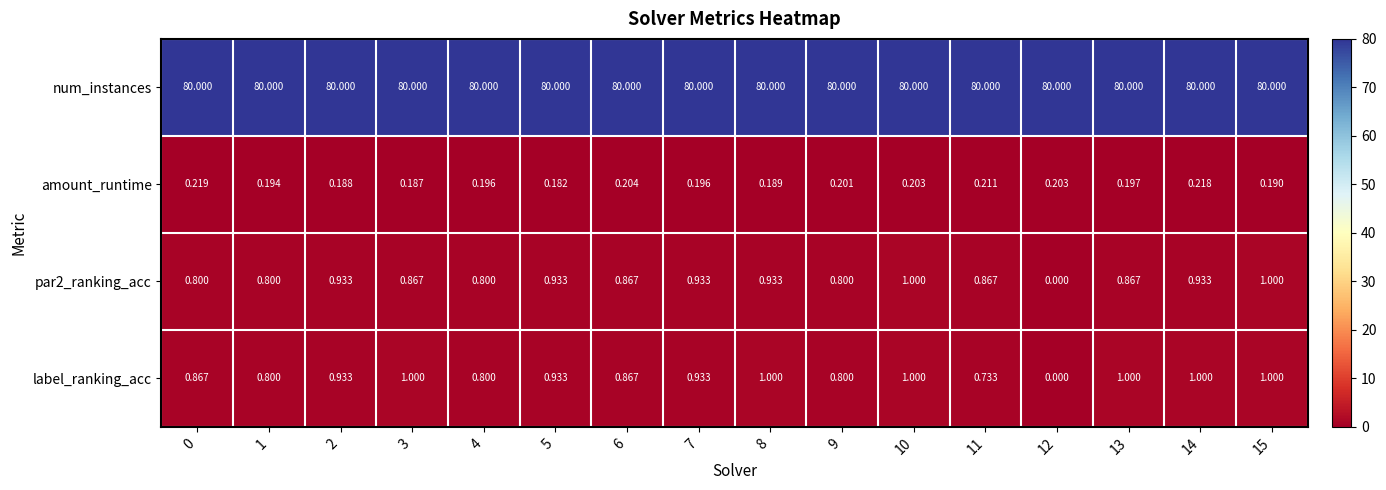

Which series changed the most between 1 and 13?

label_ranking_acc